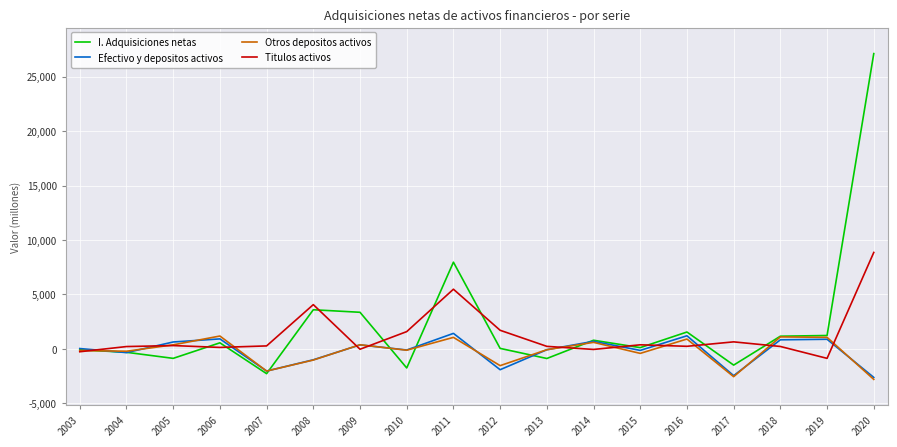

Which series changed the most between 2015 and 2016?

I. Adquisiciones netas